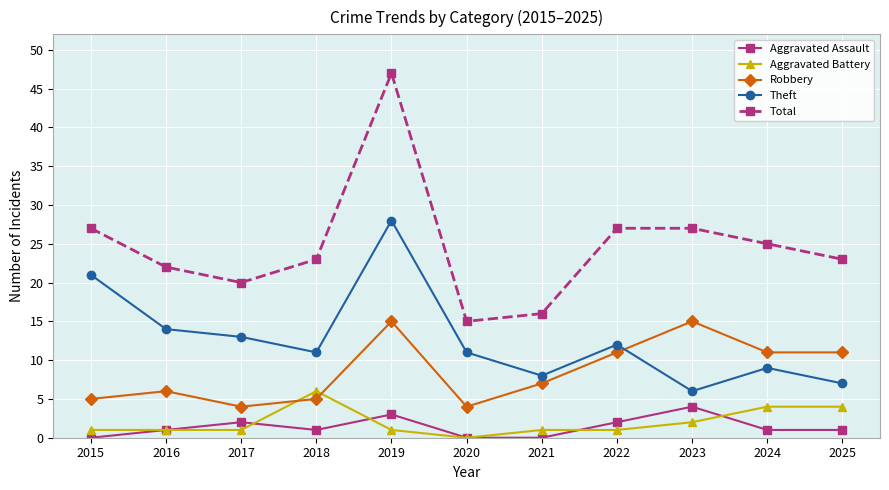

Which series ends up on top after the final intersection of Robbery and Theft?

Robbery